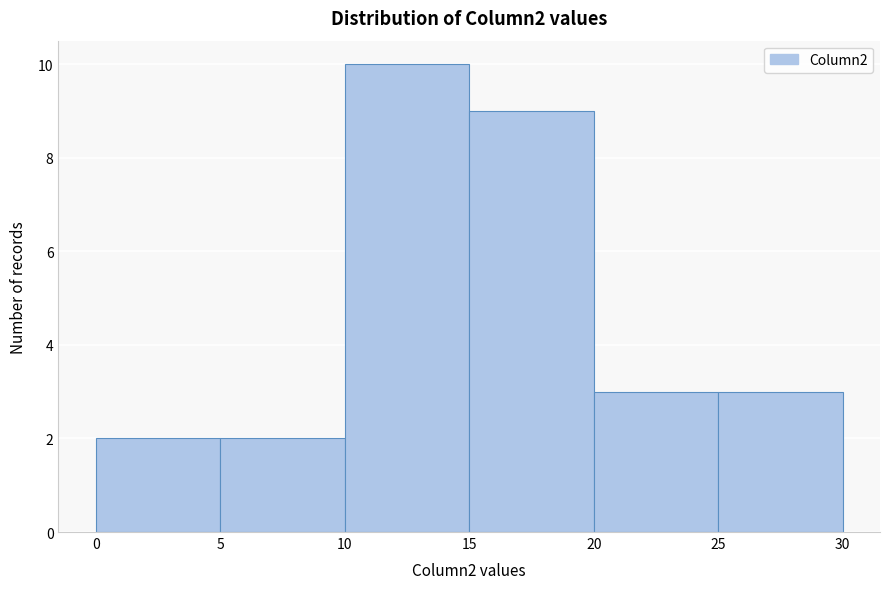

Over which range of the x-axis is the bar tallest?

10 to 15